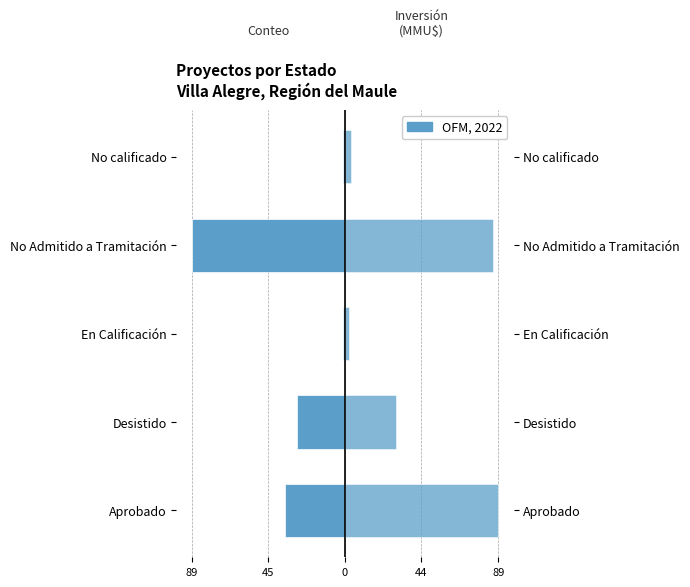

Reading right to left, list all the values displayed in this chart.

Conteo: -1.0	-89.0	-1.0	-28.0	-35.0
Inversión (MMU$): 3.5	85.7	2.4	29.4	89.0